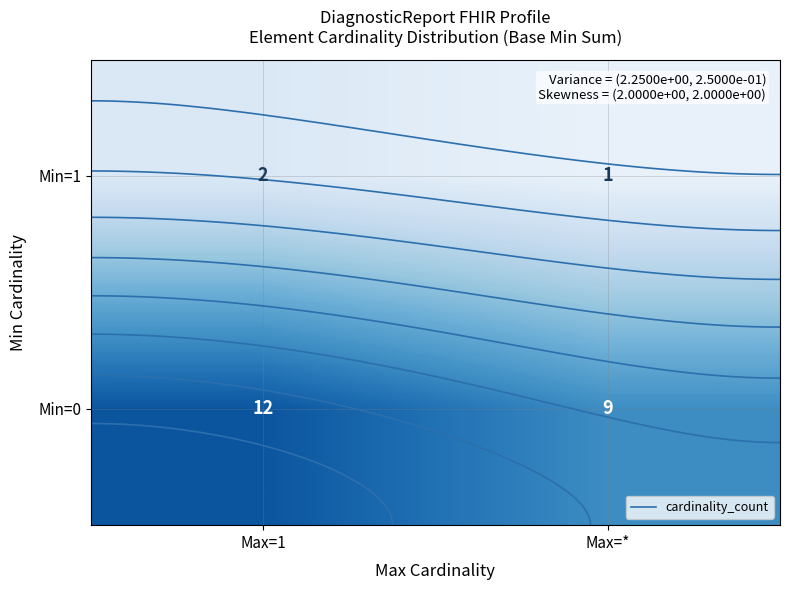

Which series changed the most between Max=1 and Max=*?

Min=0